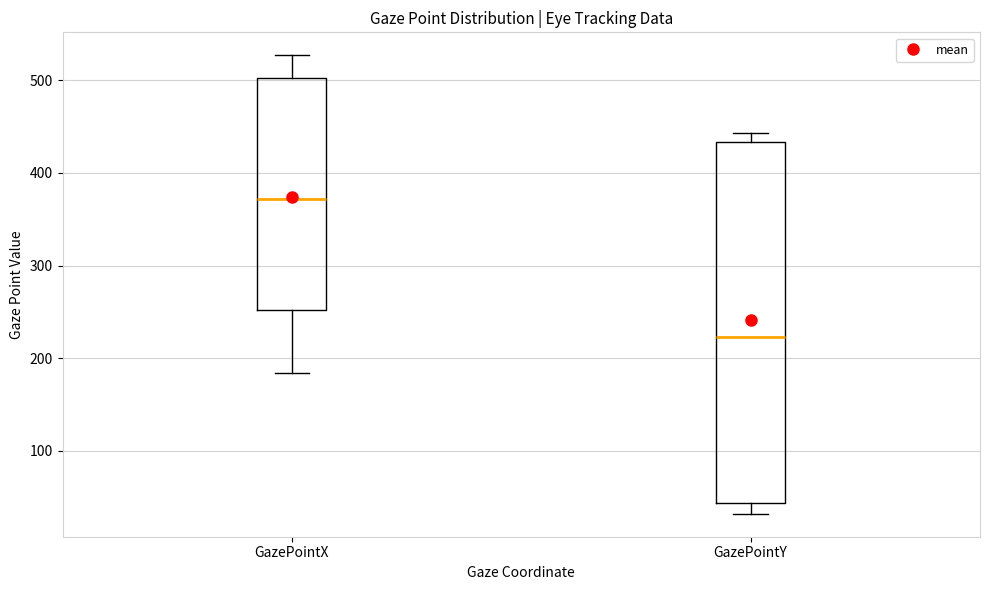

Comparing the boxes themselves (not the whiskers), which one is the tallest?

GazePointY